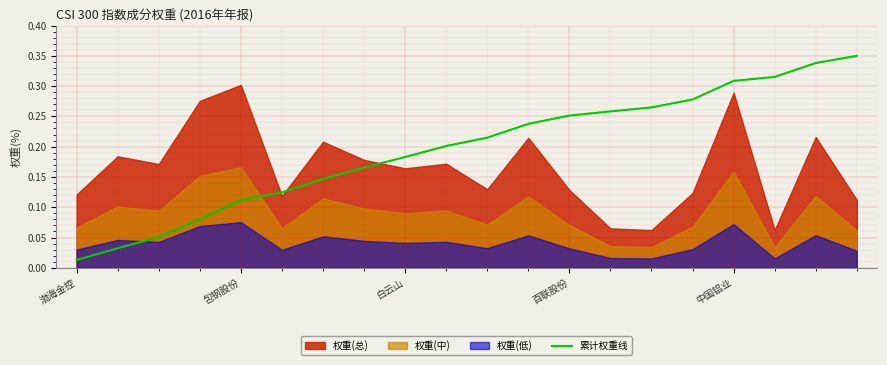

Which category has the lowest value in the 累计权重线 series?

渤海金控